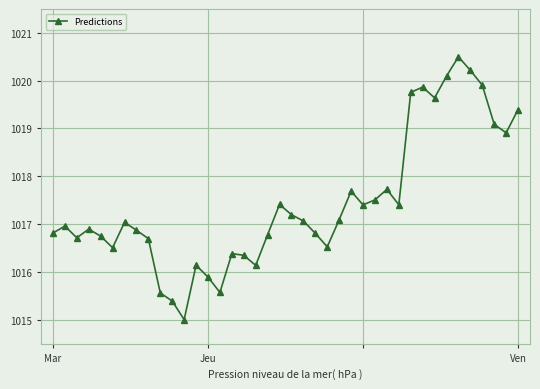

How many interior local valleys (lower than both neighbors) does the data have?

10